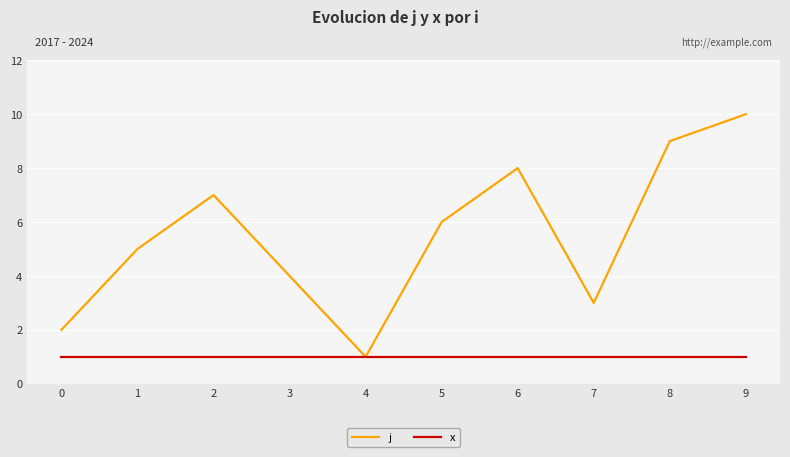

What is the sum of the x values at 8 and 3?

2